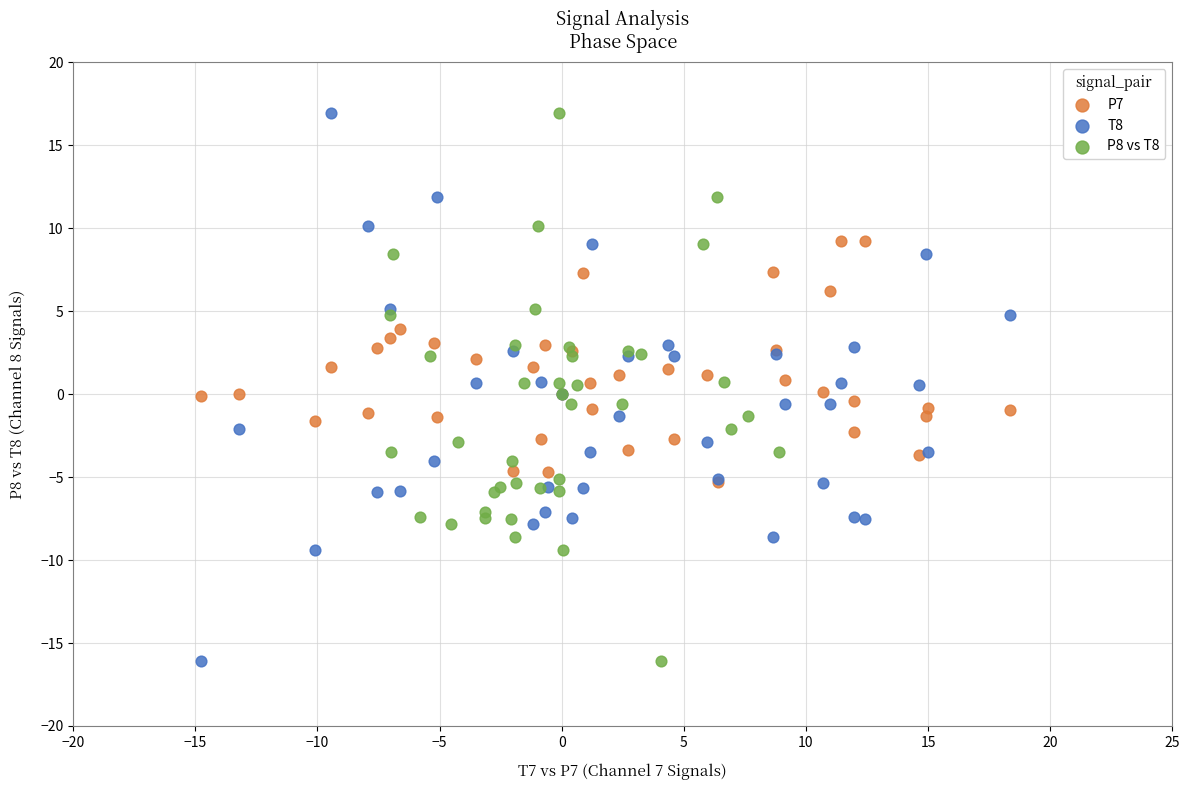

What are all the series names shown in the legend?

P7, T8, P8 vs T8